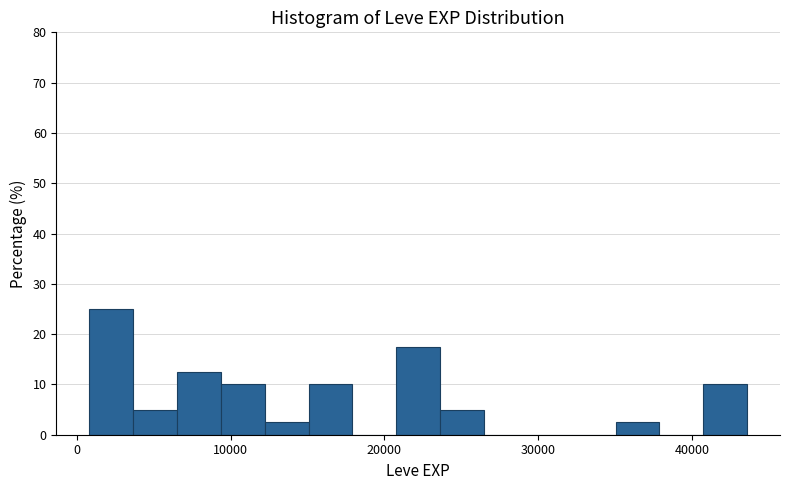

Read against the x-axis, roughly where is the centre of the tallest bar?

2000